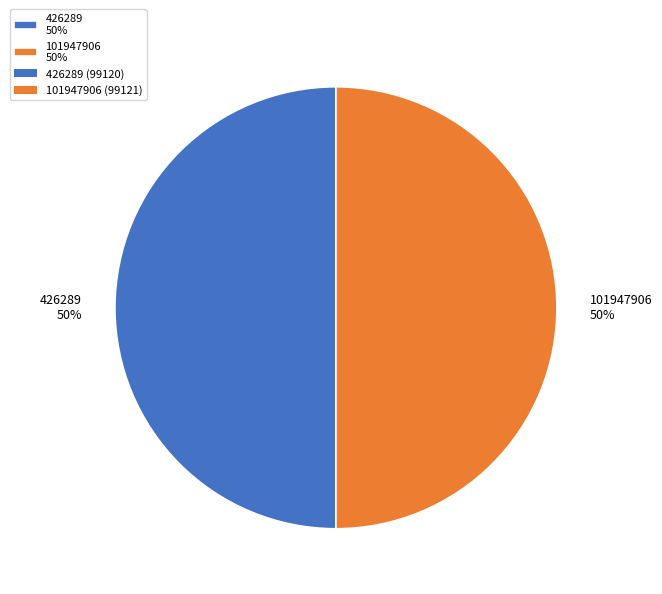

The 101947906 50% slice represents 50% of the pie. True or false?

True